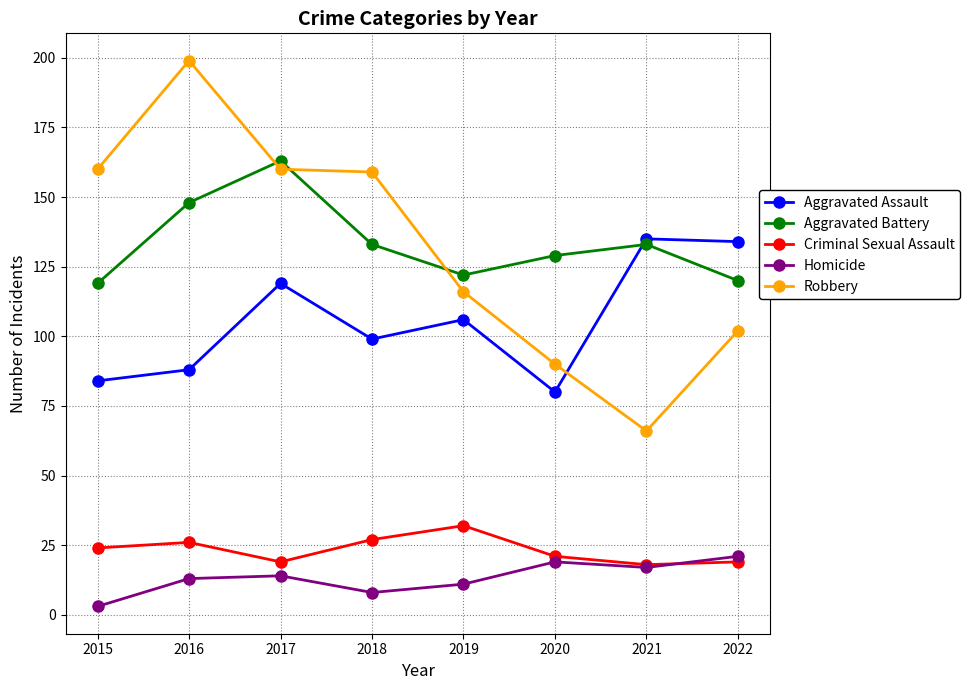

Reading left to right, what are all the values shown in this chart?

Aggravated Assault: 84	88	119	99	106	80	135	134
Aggravated Battery: 119	148	163	133	122	129	133	120
Criminal Sexual Assault: 24	26	19	27	32	21	18	19
Homicide: 3	13	14	8	11	19	17	21
Robbery: 160	199	160	159	116	90	66	102